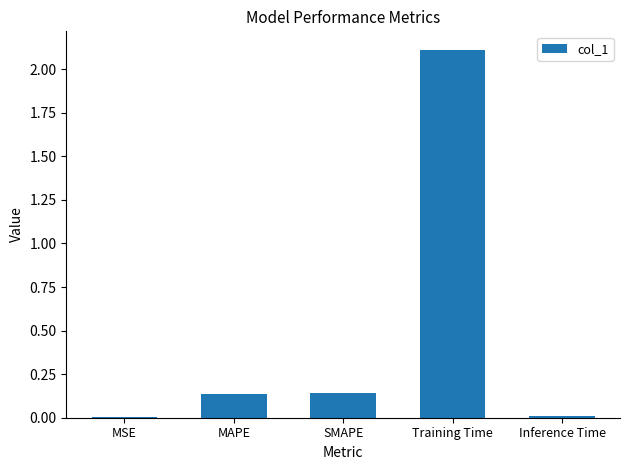

Between SMAPE and Training Time, which is larger?

Training Time